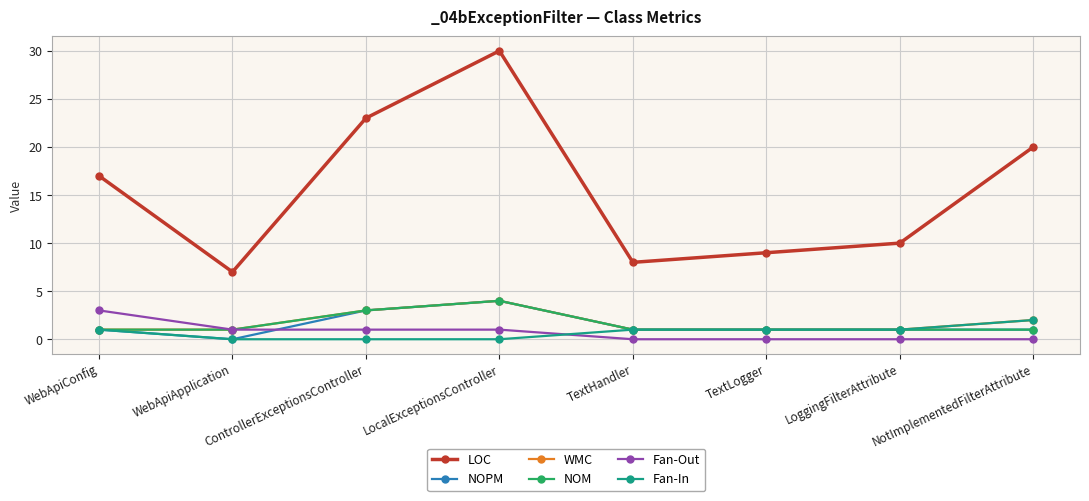

True or false: NOM and LOC intersect in this chart.

False